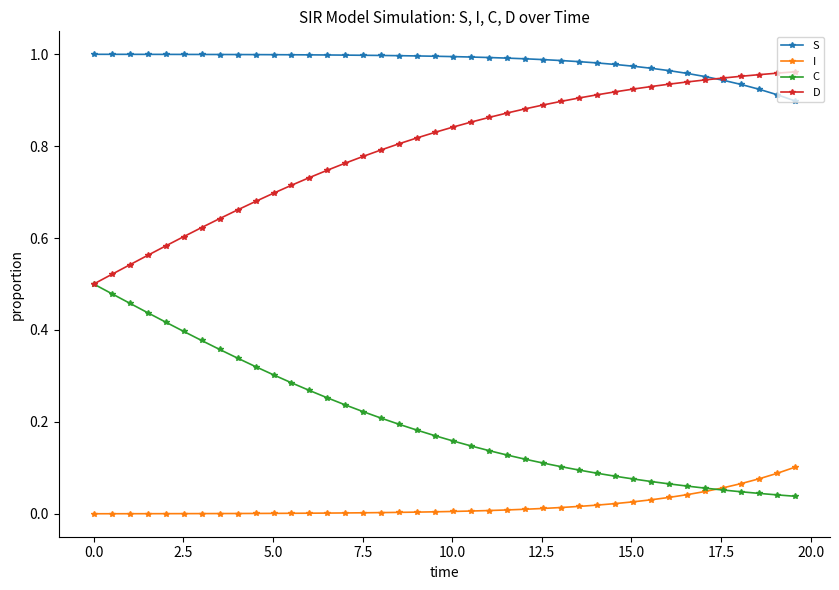

Rank the series by their average value, from highest to lowest.

S, D, C, I